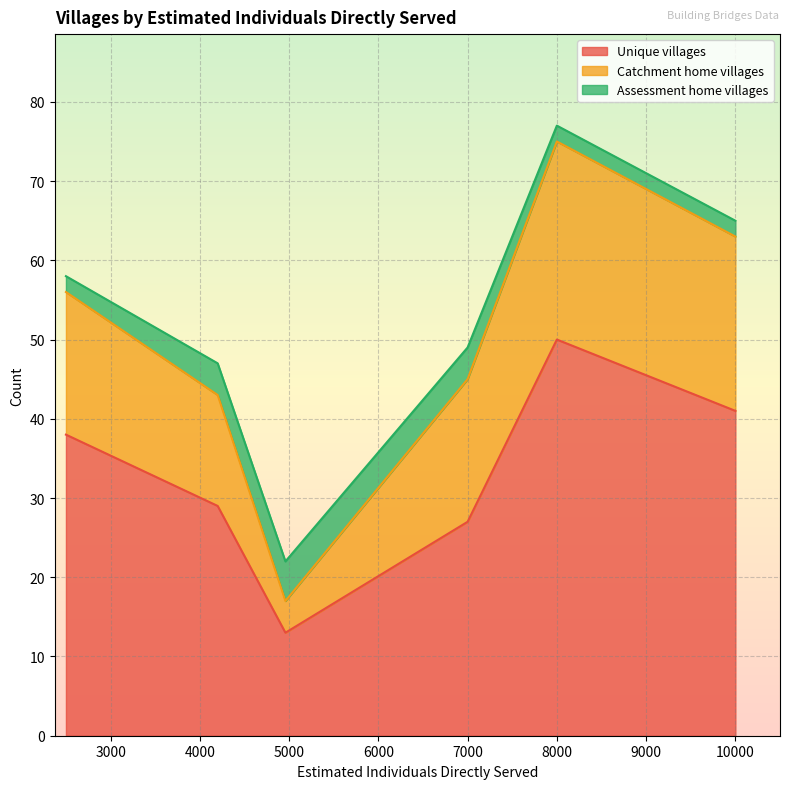

Between Rwamamara
4200 and Rwimvubu
2500, which is larger?

Rwimvubu
2500